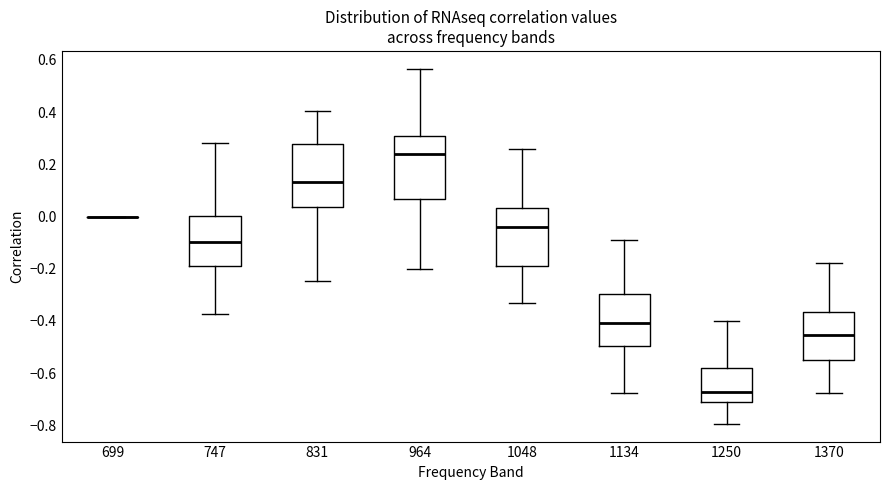

Where does the lower whisker of the box at x = 1250 end on the y-axis? The values are not printed on the chart, so give them approximately, as read against the axis.

-0.80